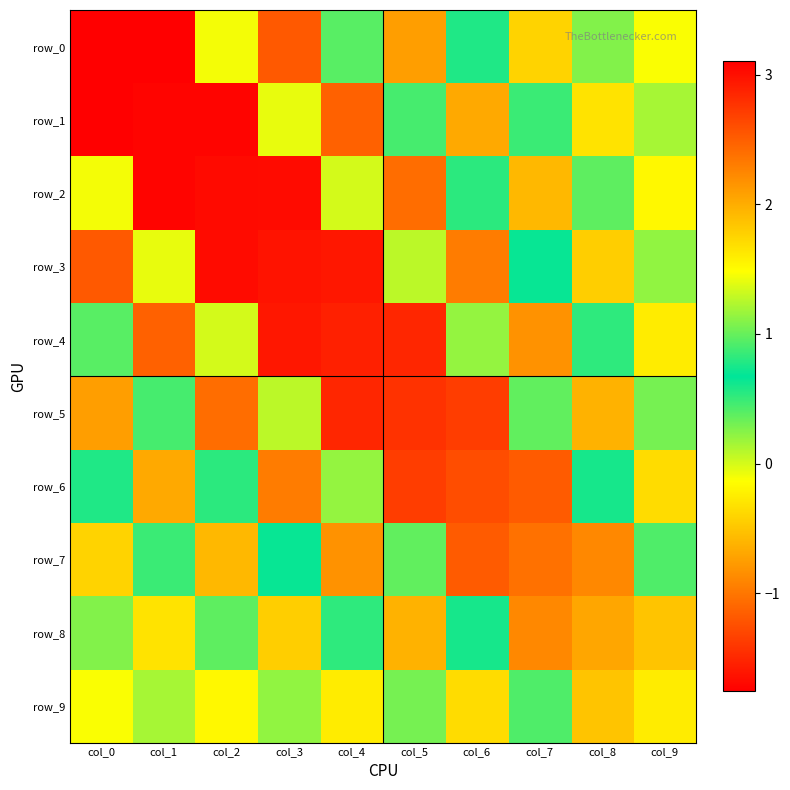

What is the smallest value displayed?

-1.8